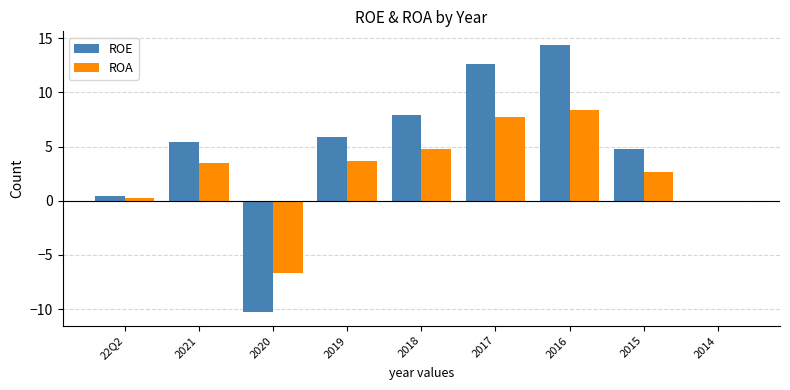

How many values in the ROA series exceed 3?

5